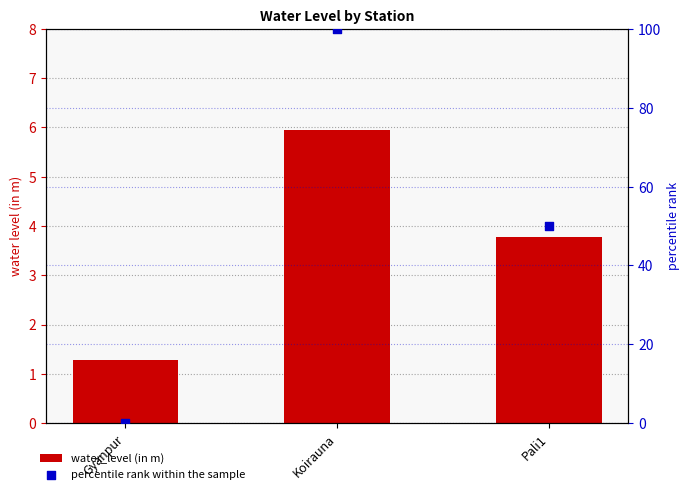

Which series contains the lowest Y value?

percentile rank within the sample